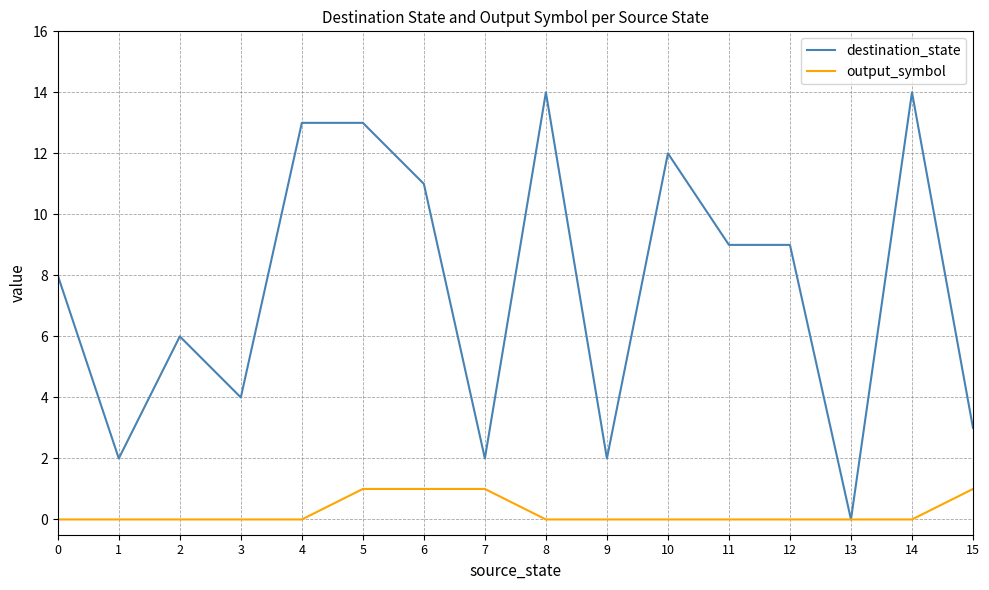

Which series has the largest total across all categories?

destination_state